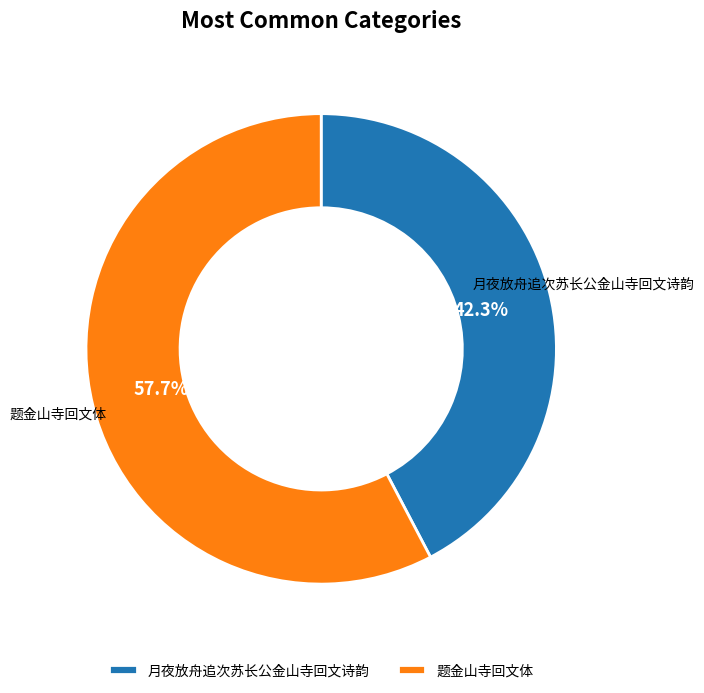

How many segments does this pie chart have?

2